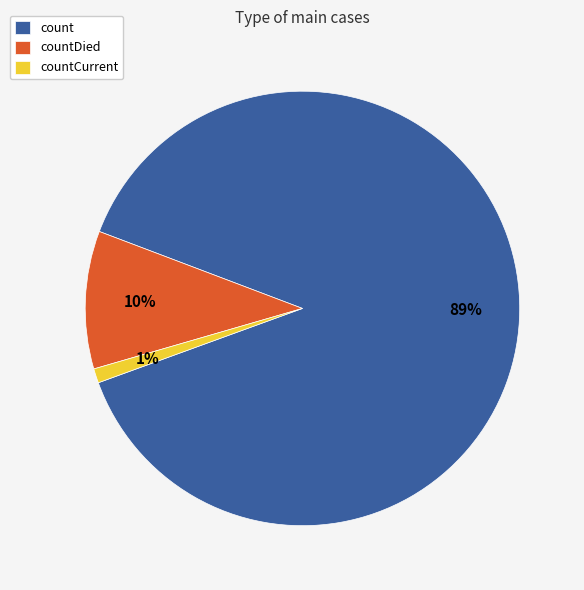

Is the sum of count and countDied greater than half?

Yes